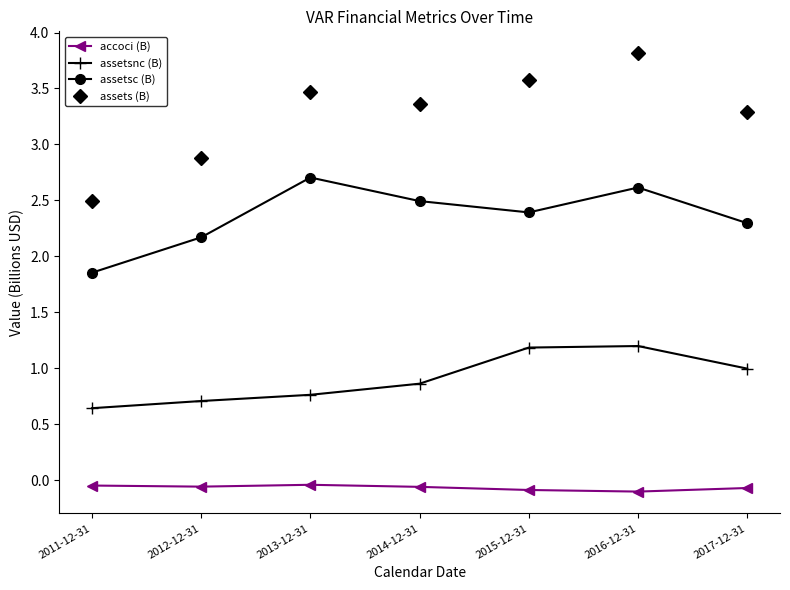

What is the label of the 4th point from the left?

2014-12-31